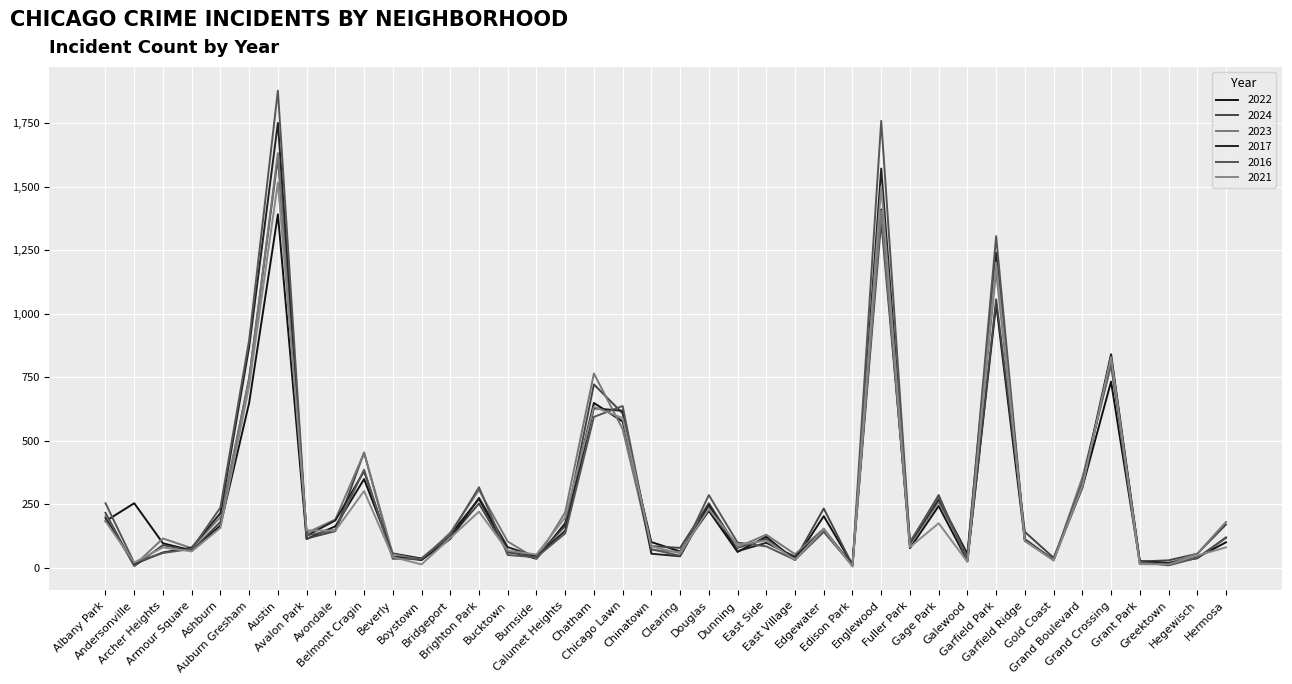

The 2022 series shows 276 at Albany Park. True or false?

False